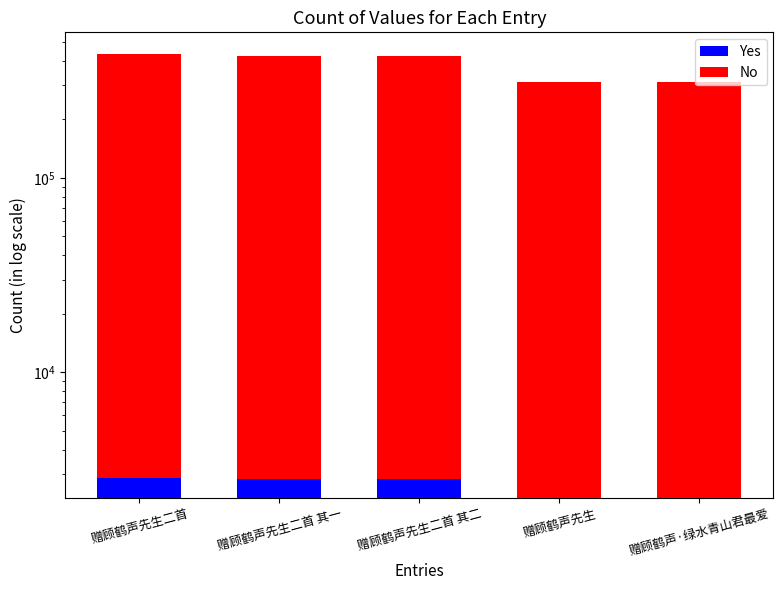

Rank the series at 赠顾鹤声先生二首 from highest to lowest value.

No, Yes